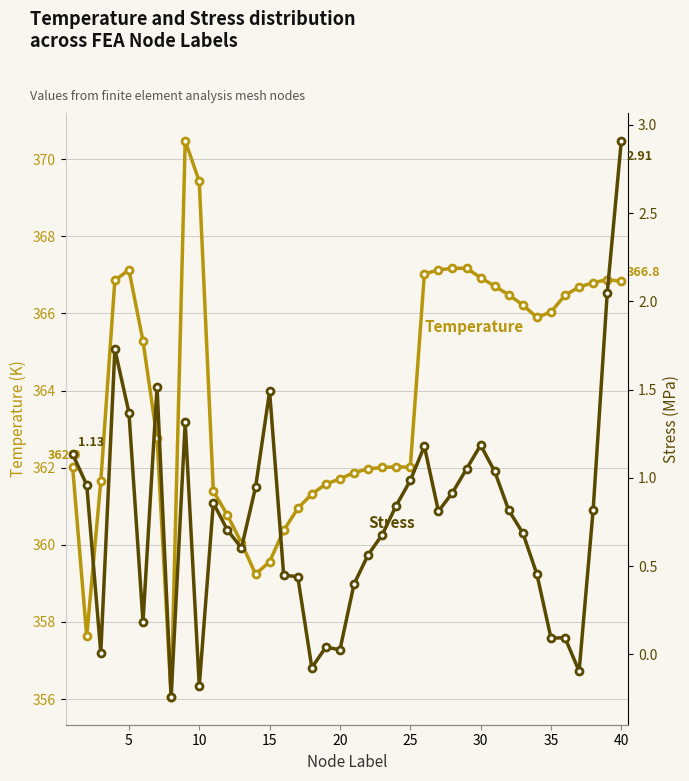

What is the average value of the Temperature (K) series?

363.9